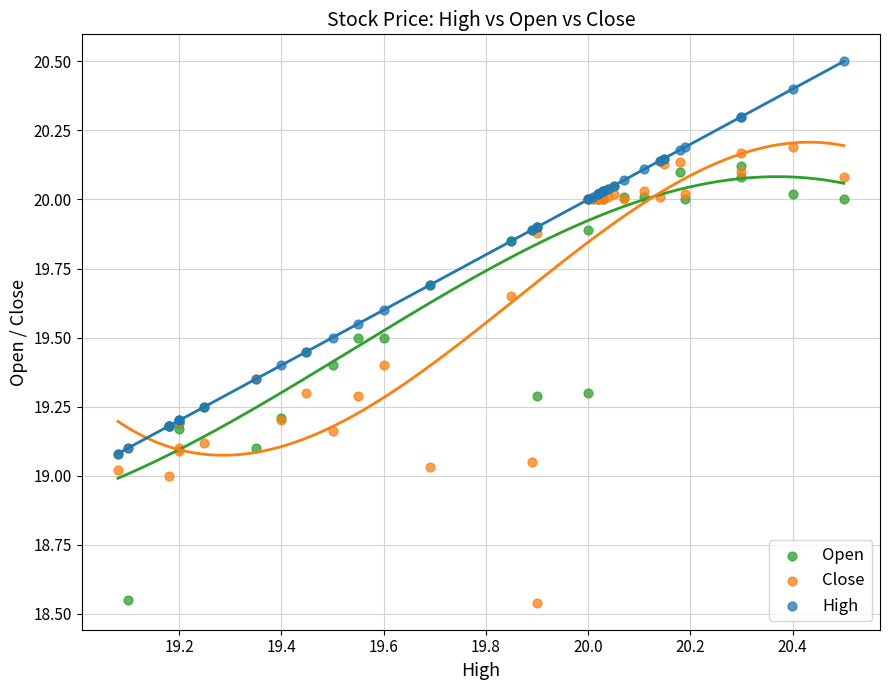

Which series contains the highest Y value?

High